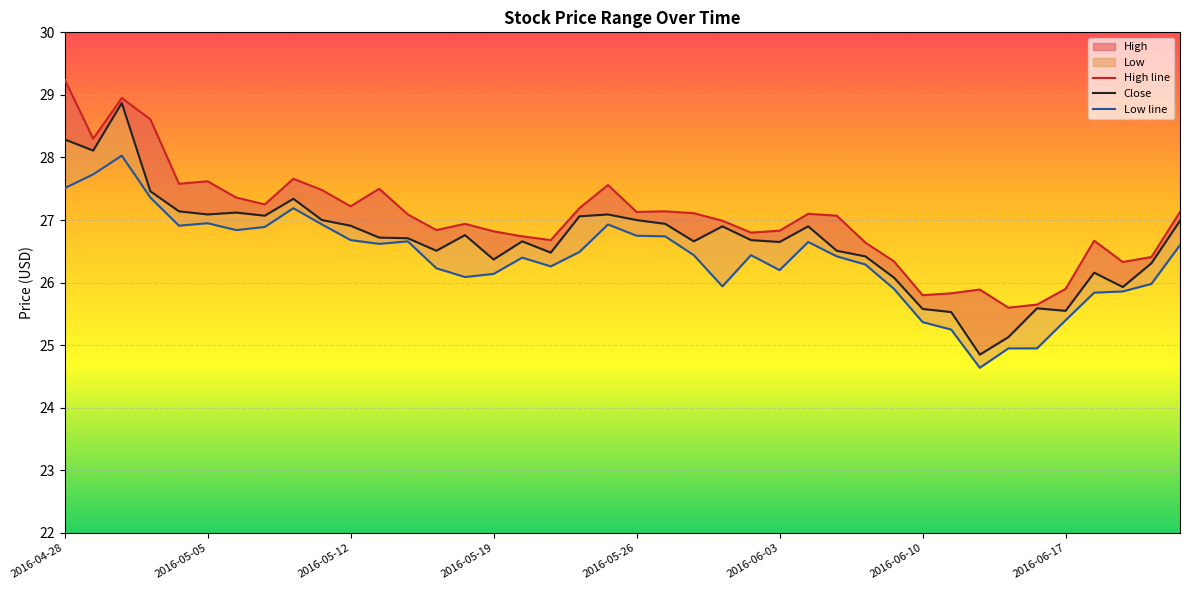

The value of Low at 2016-06-23 is 39.7. True or false?

False